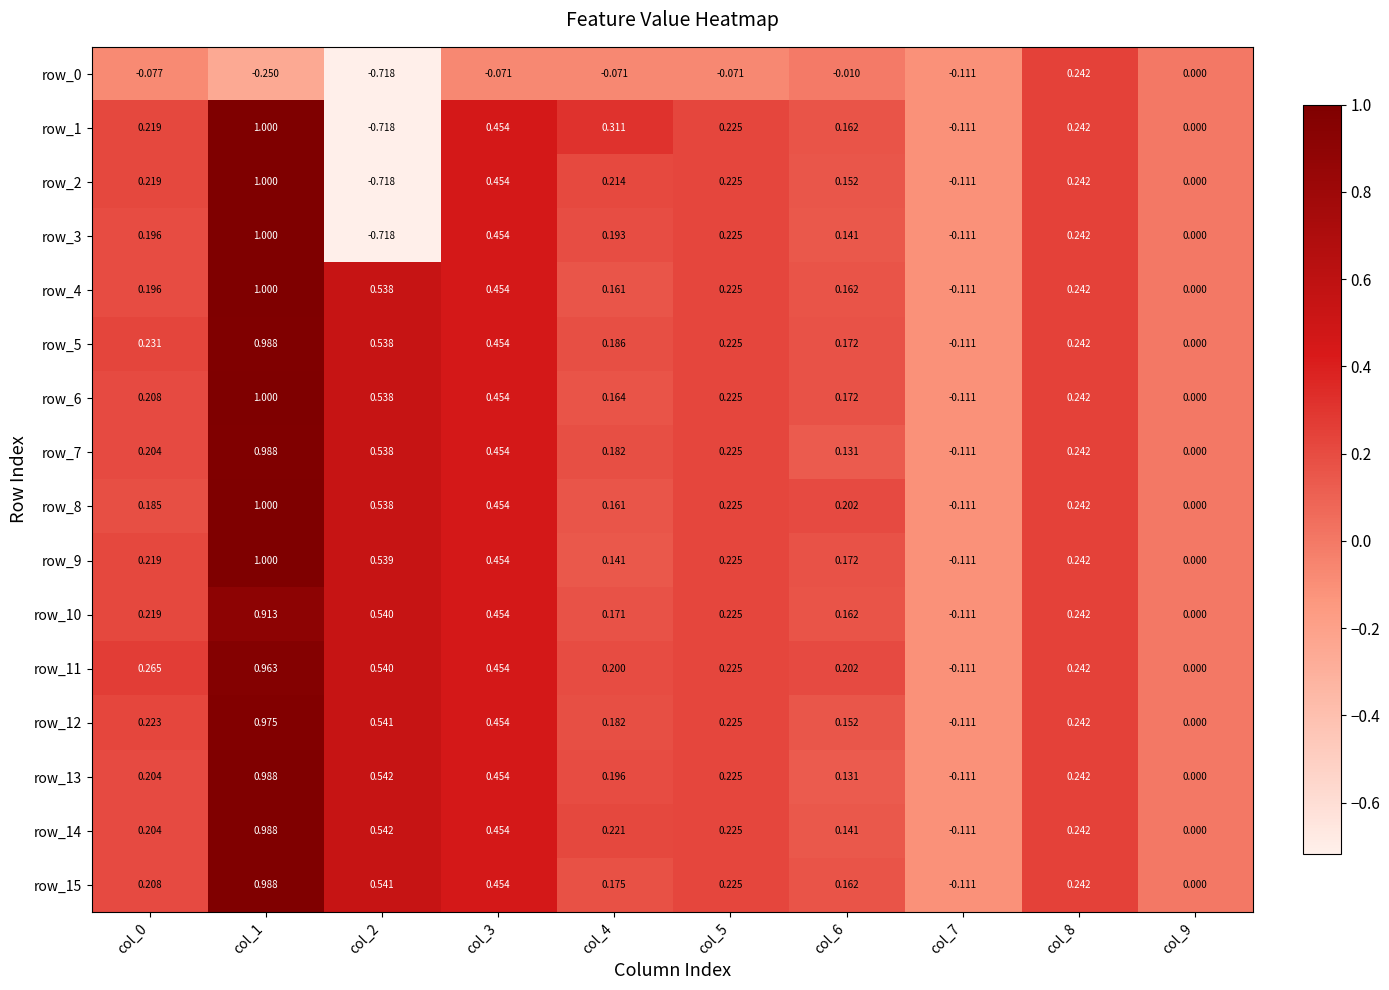

Is the value of row_0 at col_5 greater than the value of row_13 at col_1?

No